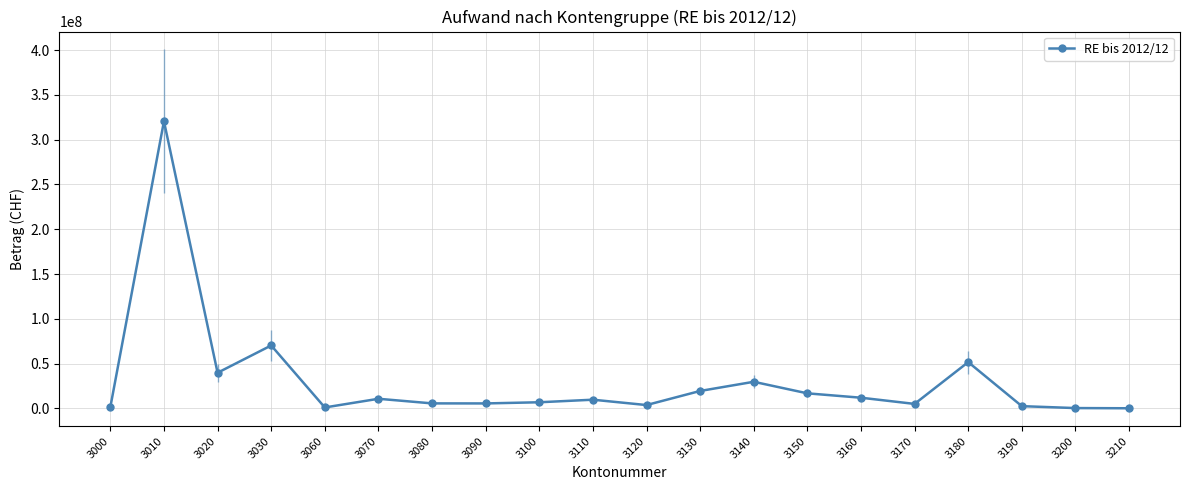

Between 3200 and 3010, which is larger?

3010